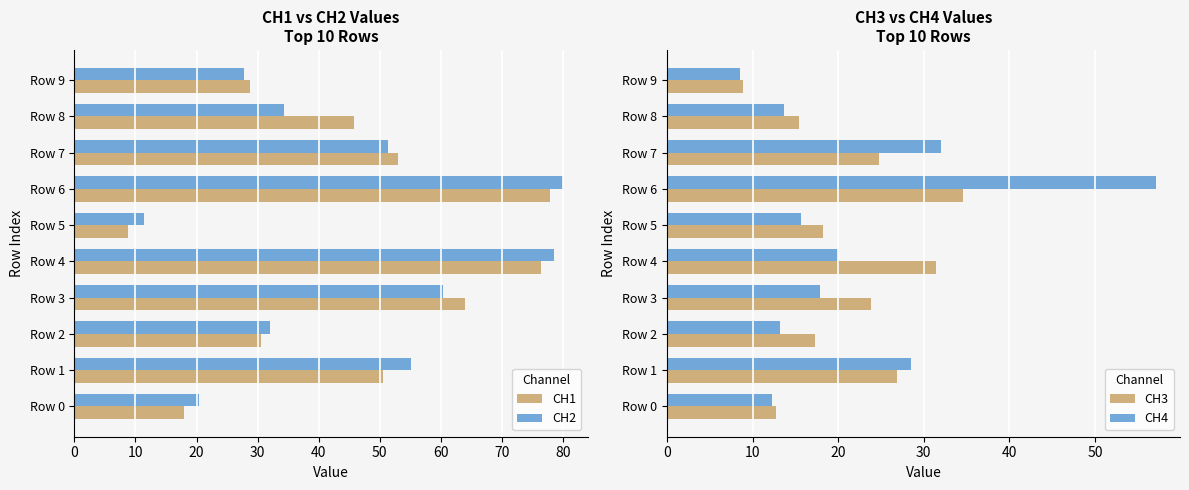

Is the value of CH1 at Row 9 greater than the value of CH2 at Row 5?

Yes